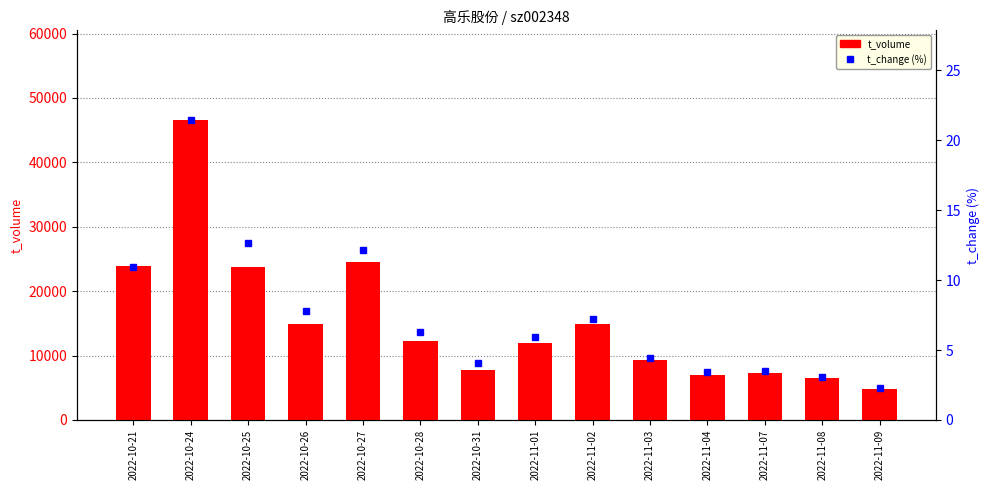

What is the spread (max minus min) of values at 2022-10-24?

46520.6